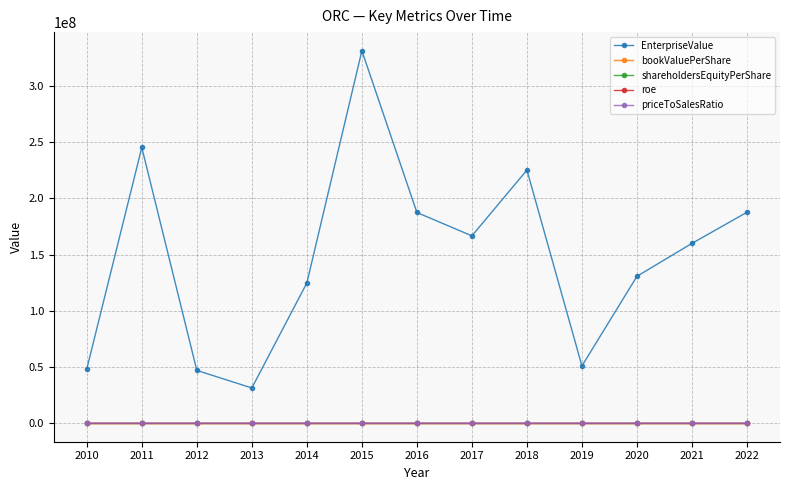

List the labels in order of priceToSalesRatio value, largest first.

2010, 2013, 2012, 2017, 2020, 2016, 2015, 2019, 2014, 2022, 2018, 2021, 2011